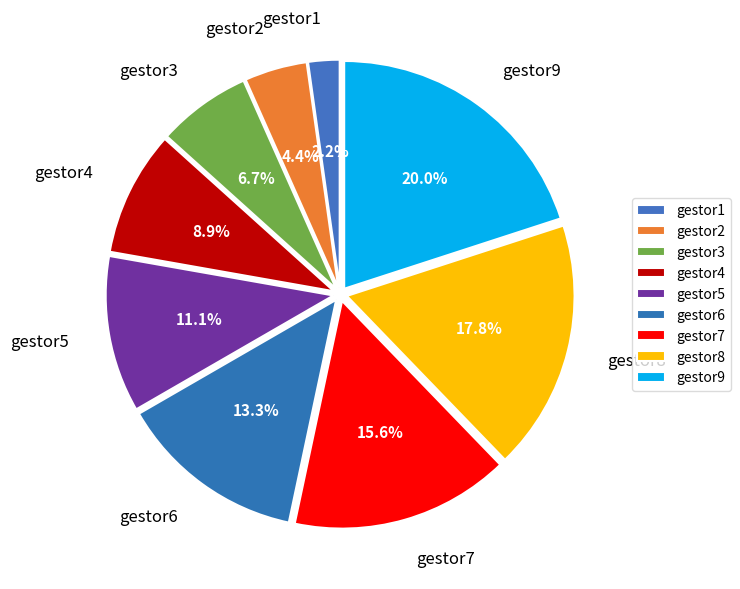

What portion of the pie excludes gestor9?

80.0%